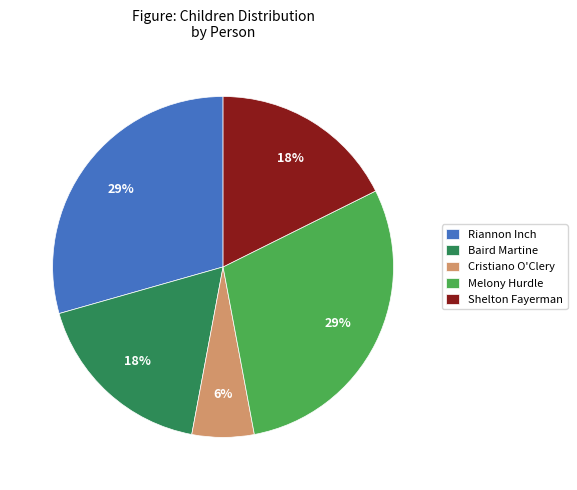

To the nearest percent, what portion does Melony Hurdle represent?

29%